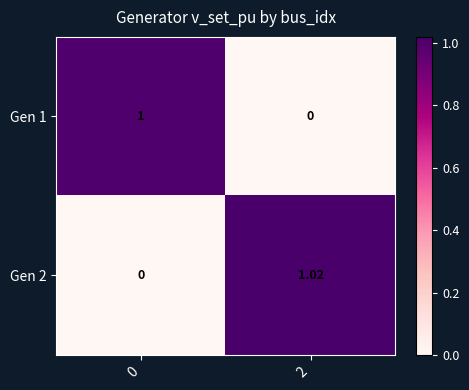

Is the value of Gen 1 at 0 greater than the value of Gen 2 at 0?

Yes